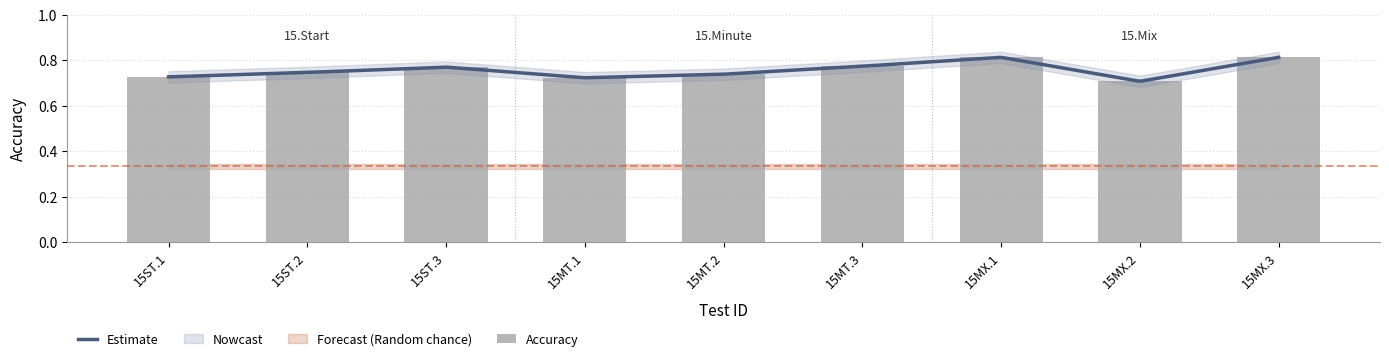

At which category does the chart reach its minimum across all series?

15MX.2